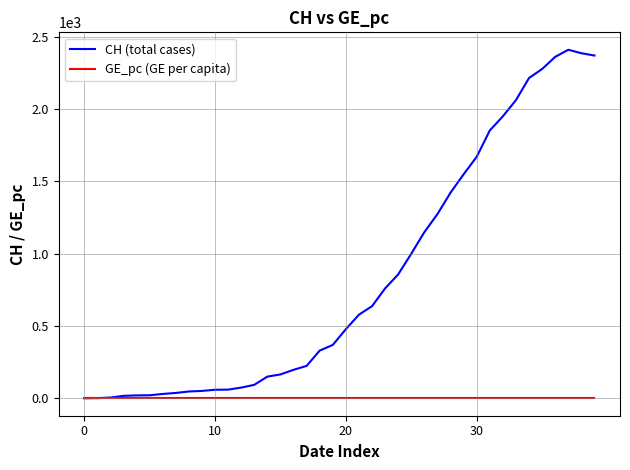

Rank the series by their maximum value, from highest to lowest.

CH (total cases), GE_pc (GE per capita)